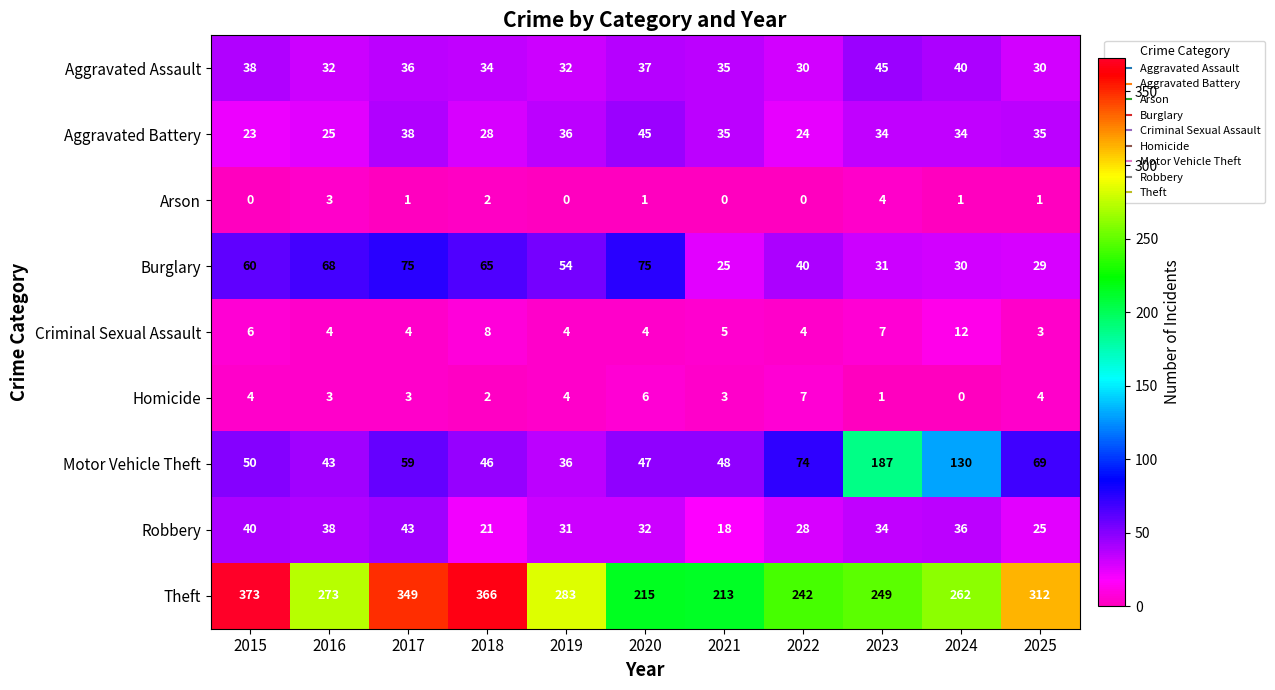

How many series are shown in this chart?

9